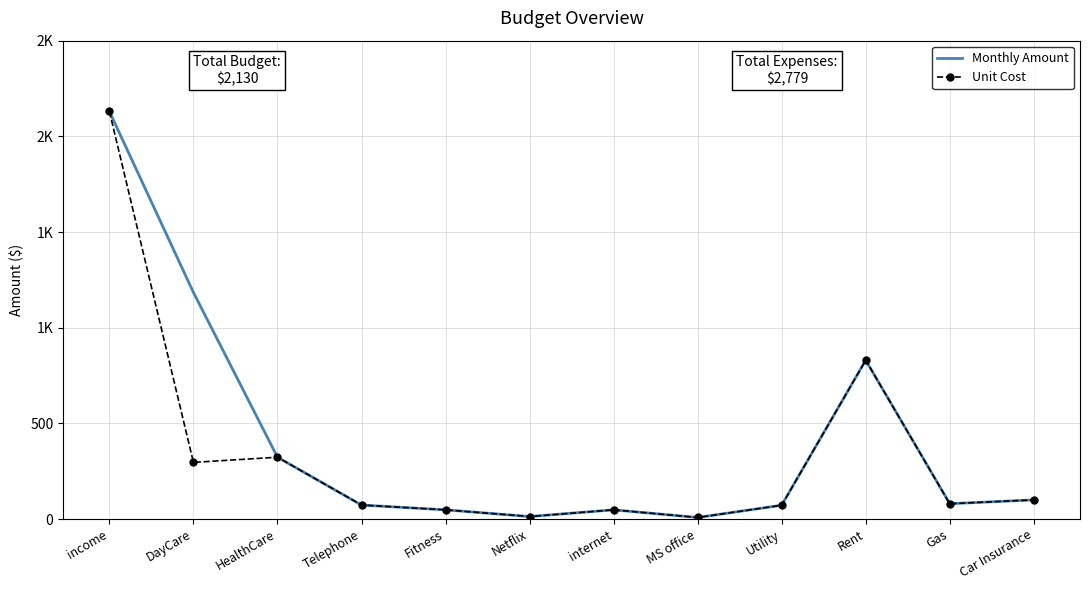

What is the highest value of the Monthly Amount series?

2130